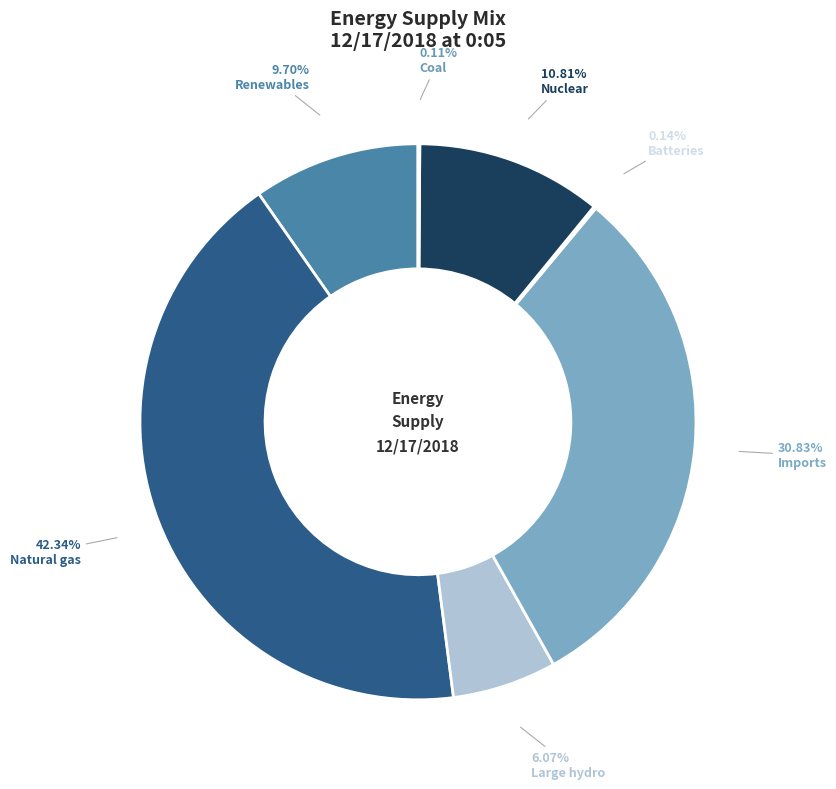

Rank the categories by value from highest to lowest.

Natural gas, Imports, Nuclear, Renewables, Large hydro, Batteries, Coal